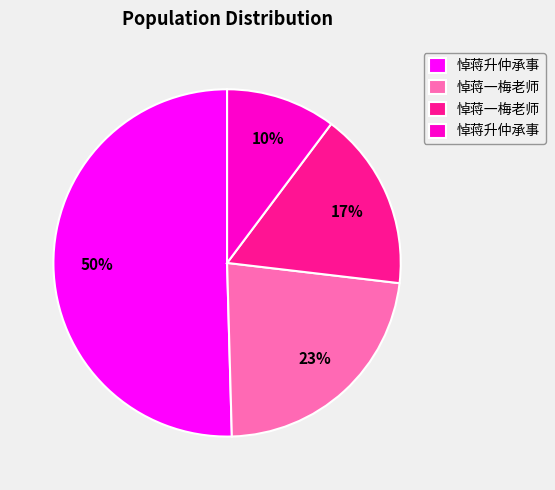

To the nearest percent, what is the difference between the largest and smallest slice percentages?

40%